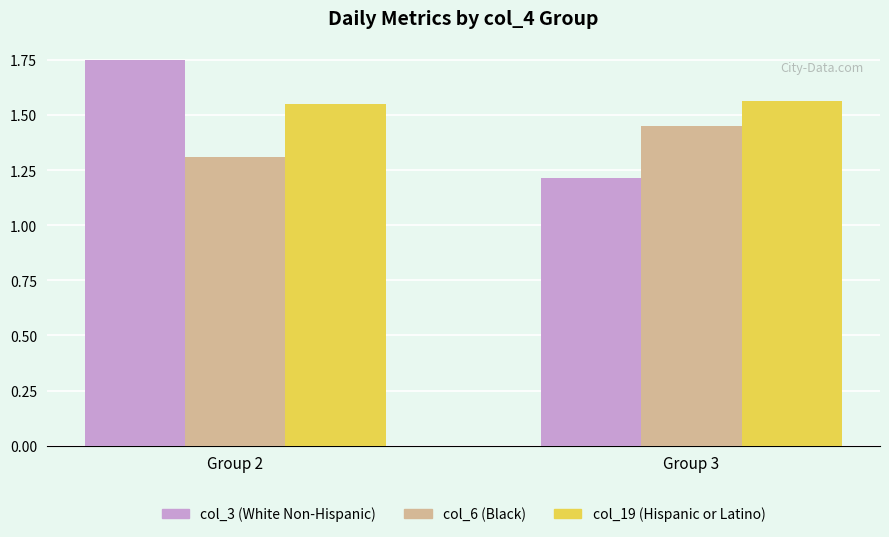

What is the smallest value displayed?

1.2